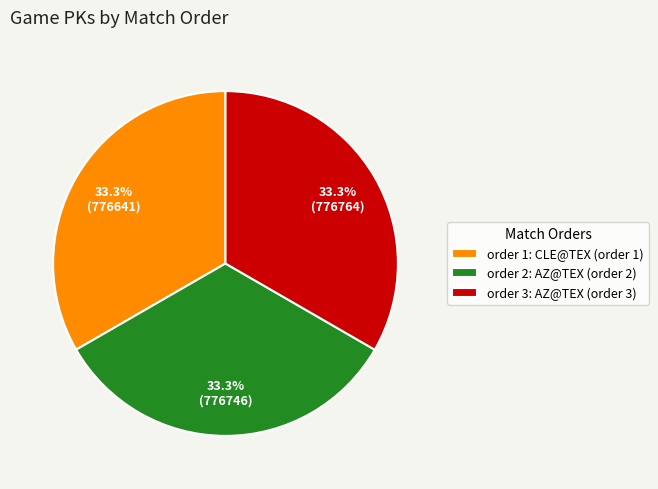

Approximately how many times larger is the value at order 2: AZ@TEX (order 2) compared to order 3: AZ@TEX (order 3)?

1.0